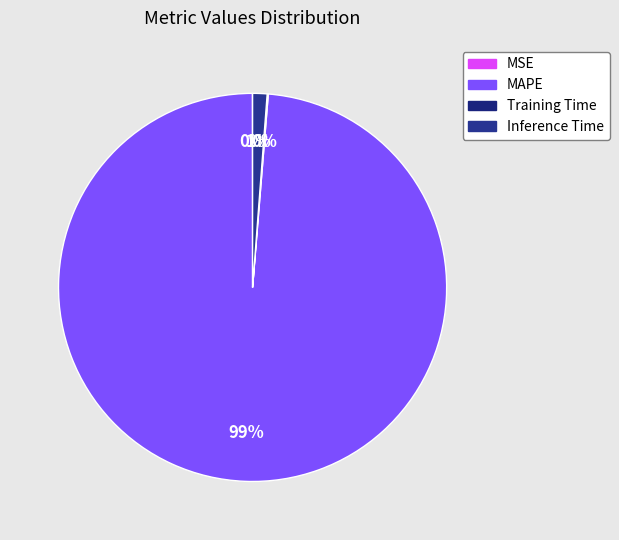

True or false: Inference Time accounts for 13% of the total.

False